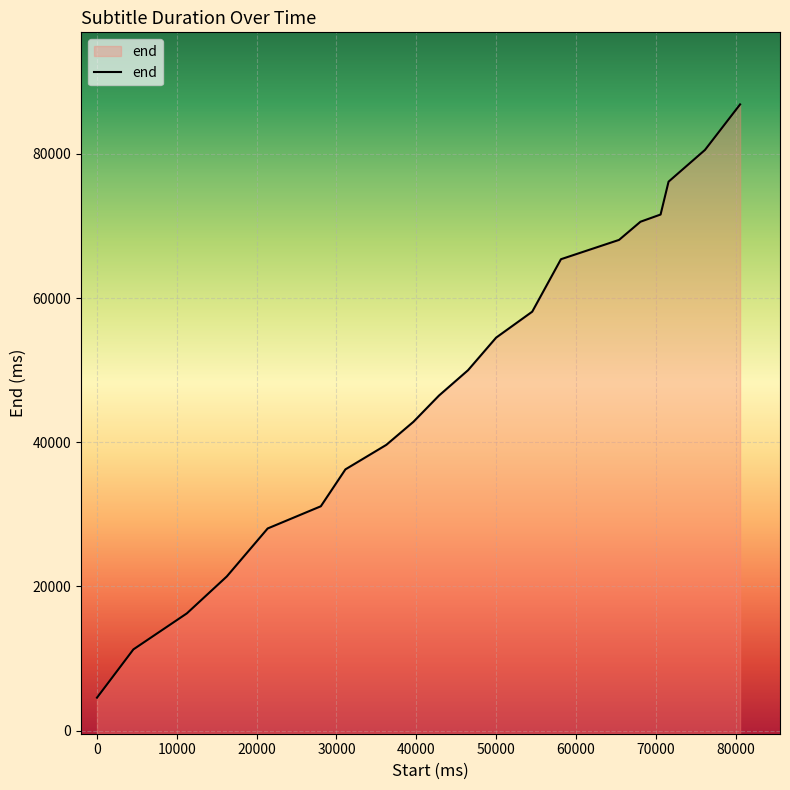

Reading left to right, transcribe all the data shown in this chart.

4560	11260	16260	21380	28040	31120	36240	39640	42840	46480	50000	54520	58120	65400	68080	70600	71600	76160	80560	86880